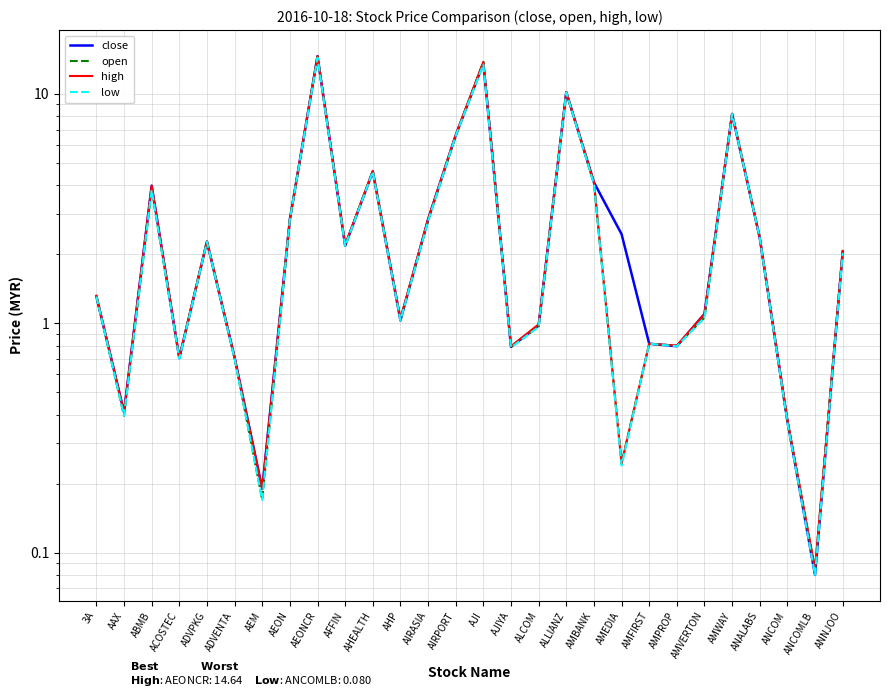

How many lines are shown in the chart?

4